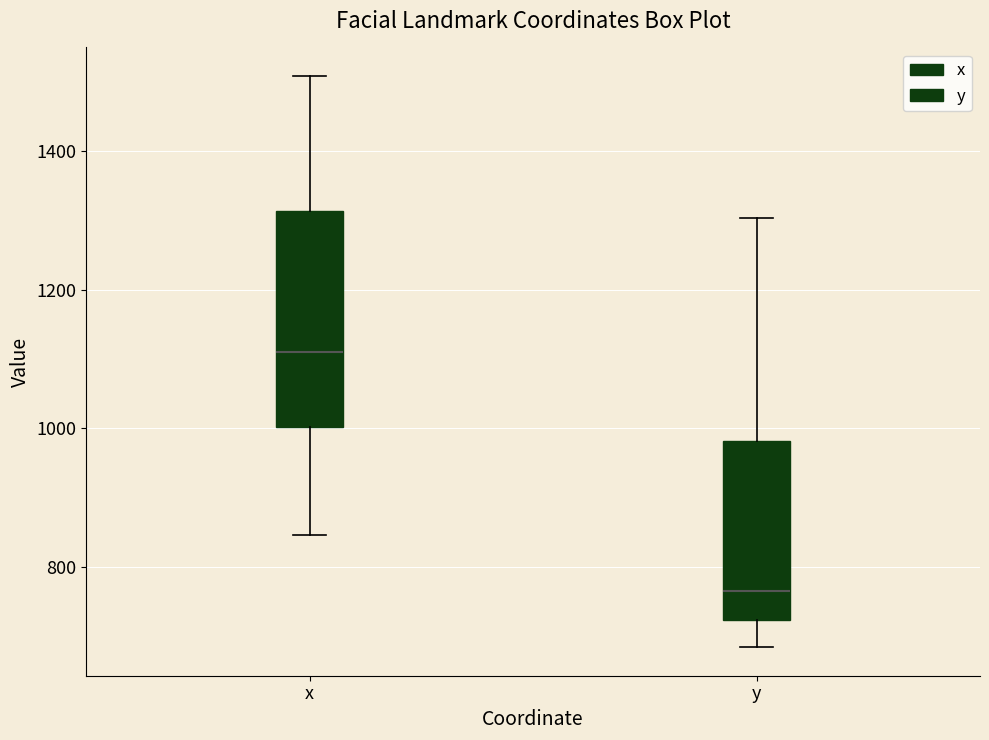

Reading left to right, transcribe this box plot: for each box, give where its median line is, the range the box spans, and where its two whiskers end, as read against the y-axis. The values are not printed on the chart, so give them approximately, as read against the axis.

x: median 1100, box 1000 to 1320, whiskers 840 to 1500
y: median 760, box 720 to 980, whiskers 680 to 1300